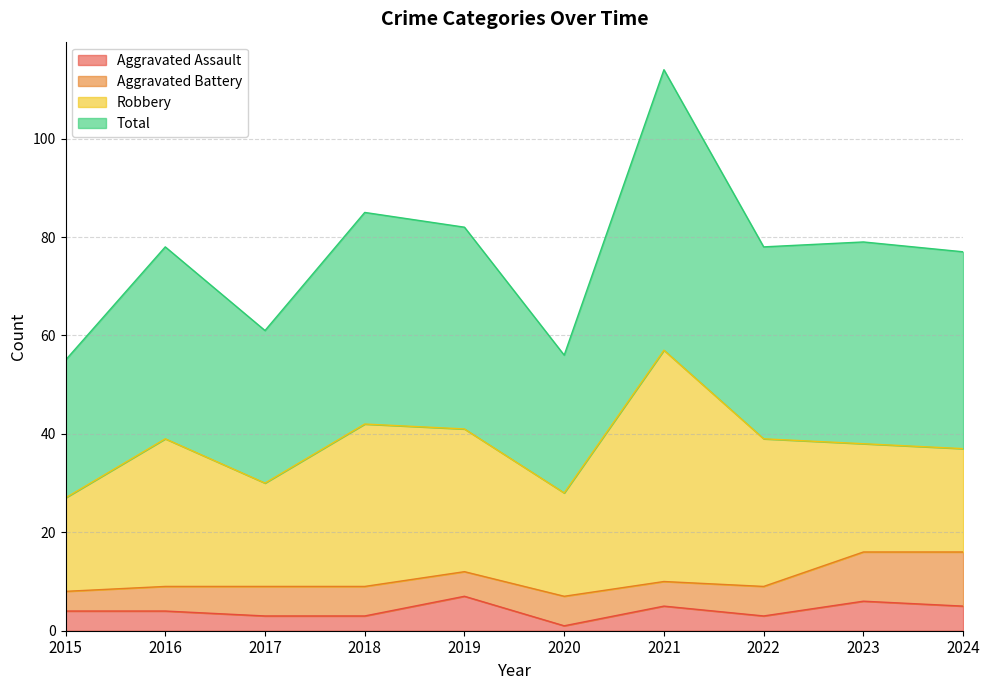

The value of Aggravated Assault at 2019 is 7. True or false?

True